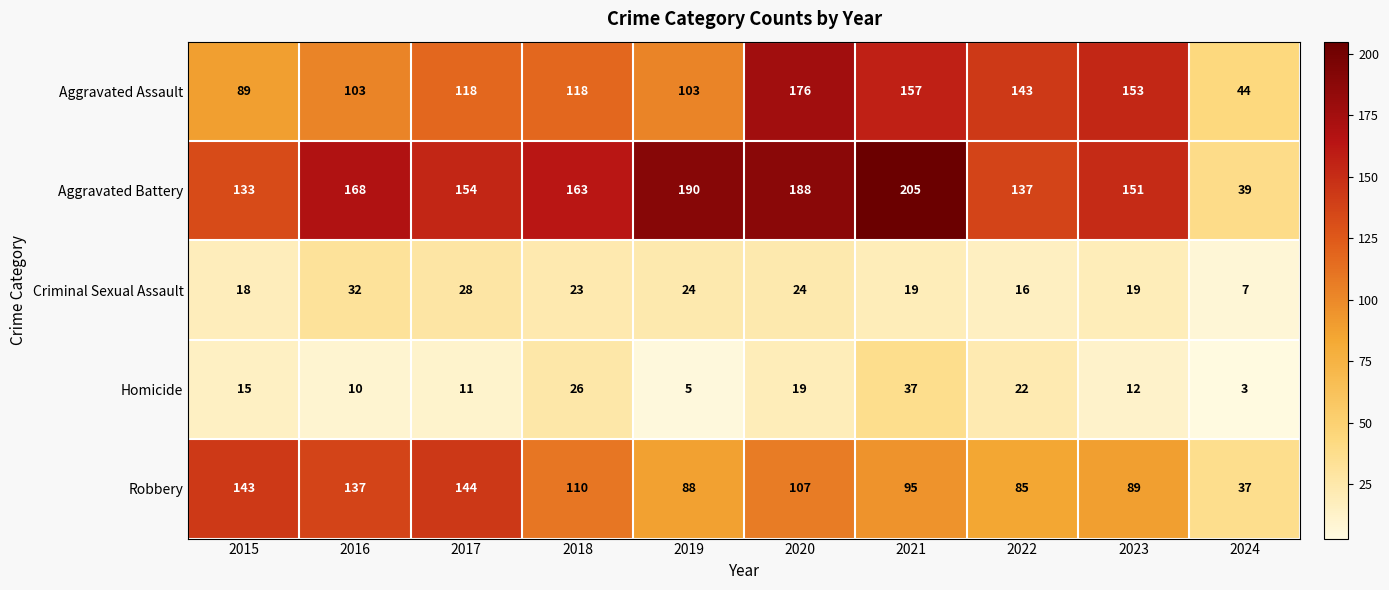

What is the difference between the second highest and second lowest values in the Aggravated Battery series?

57